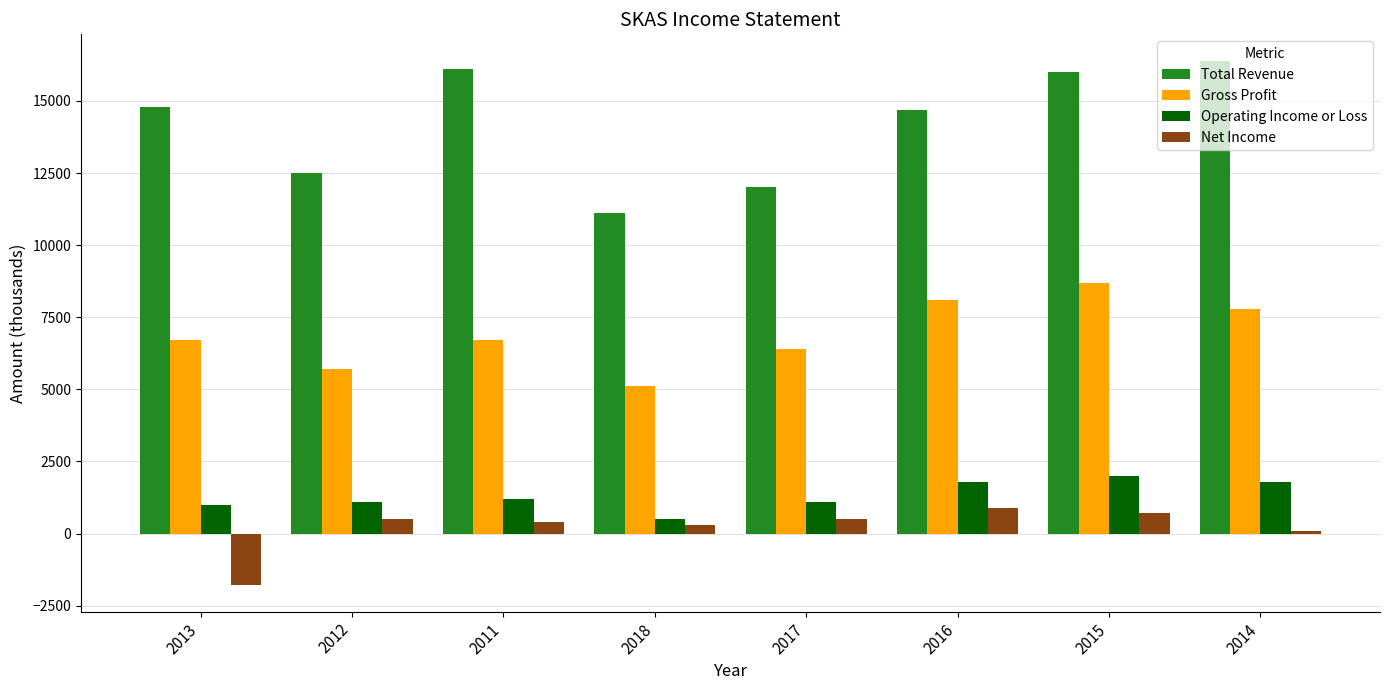

How many data points does each series have?

8